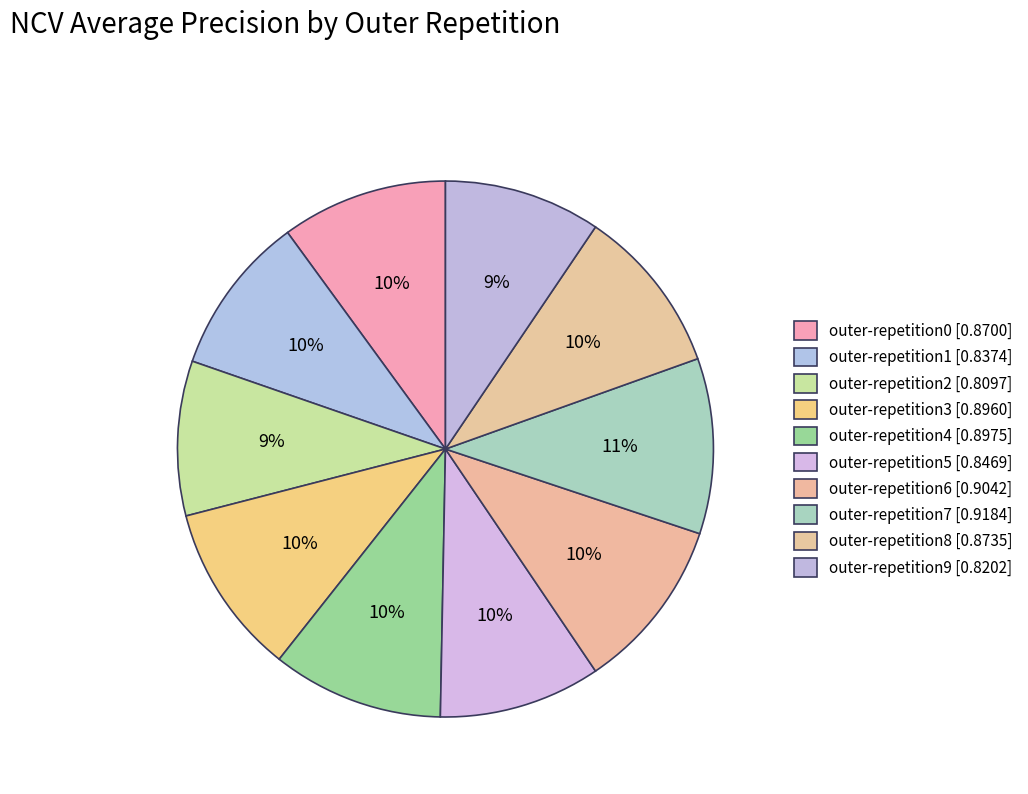

How many segments does this pie chart have?

10